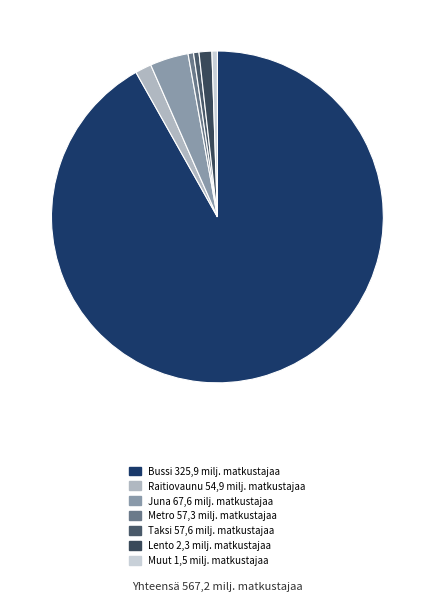

Does any single category account for the majority?

Yes